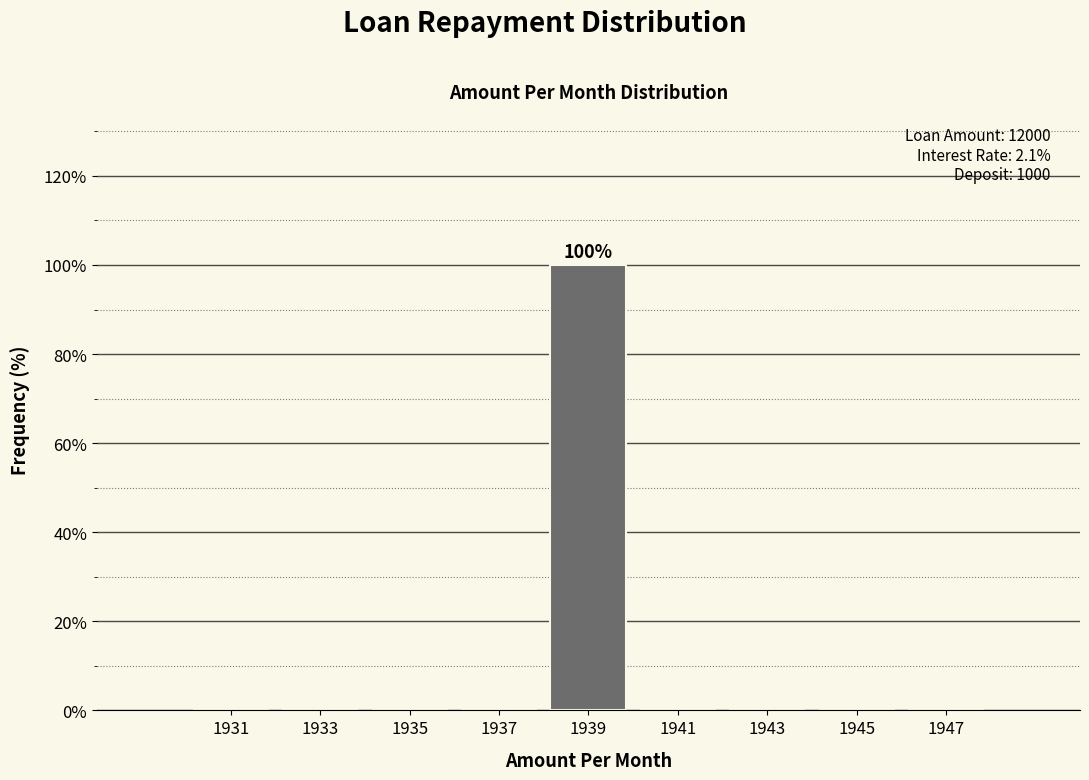

Which range on the x-axis has the tallest bar?

1938 to 1940